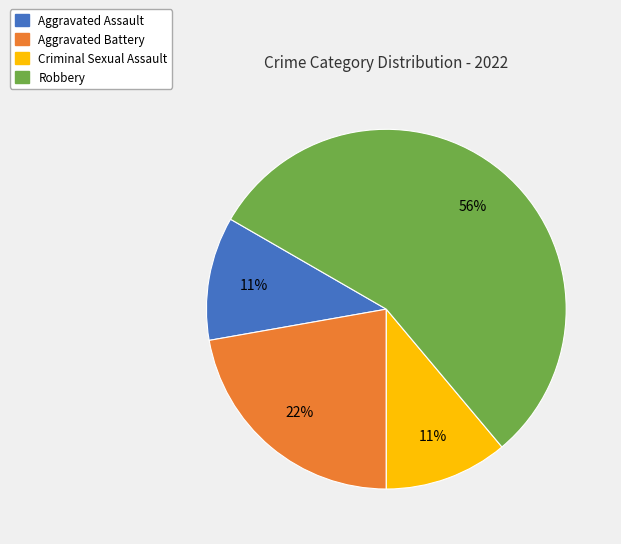

Is there any slice that represents more than half of the pie?

Yes